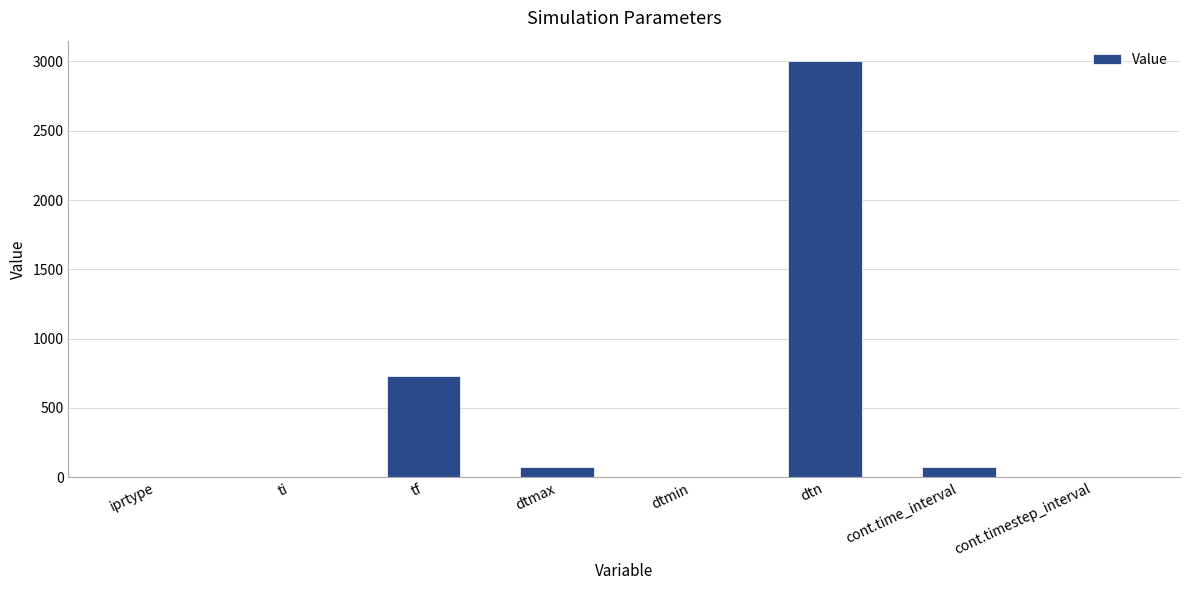

Between tf and cont.timestep_interval, which is larger?

tf